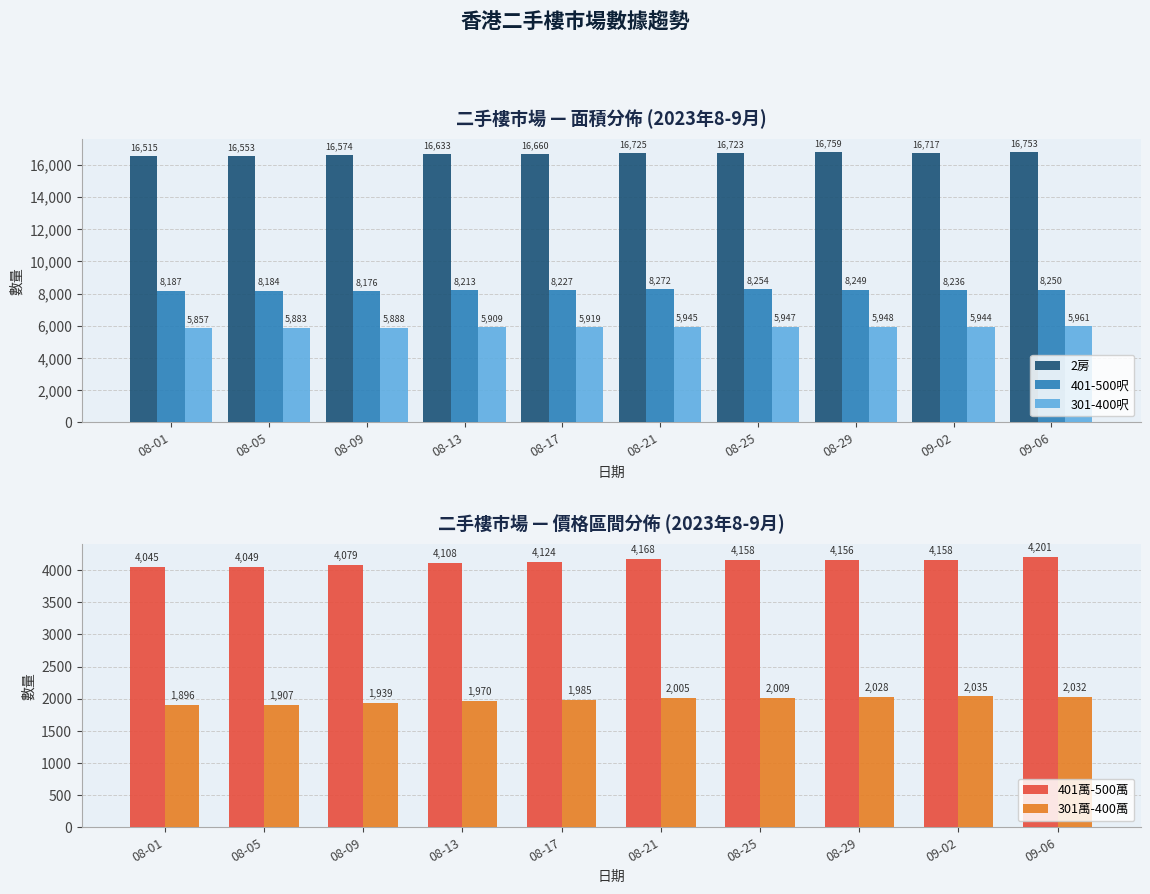

What is the label of the 1st bar from the right?

09-06